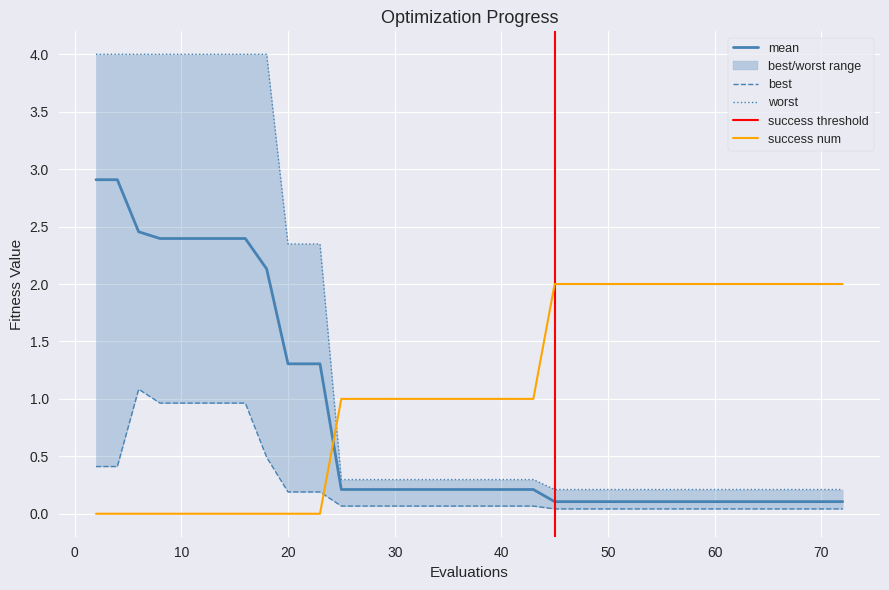

Rank the categories by best value from lowest to highest.

45, 47, 49, 51, 53, 55, 57, 59, 61, 63, 64, 65, 66, 68, 70, 71, 72, 25, 26, 28, 30, 32, 34, 36, 38, 39, 41, 43, 20, 21, 23, 2, 4, 18, 8, 10, 12, 14, 16, 6